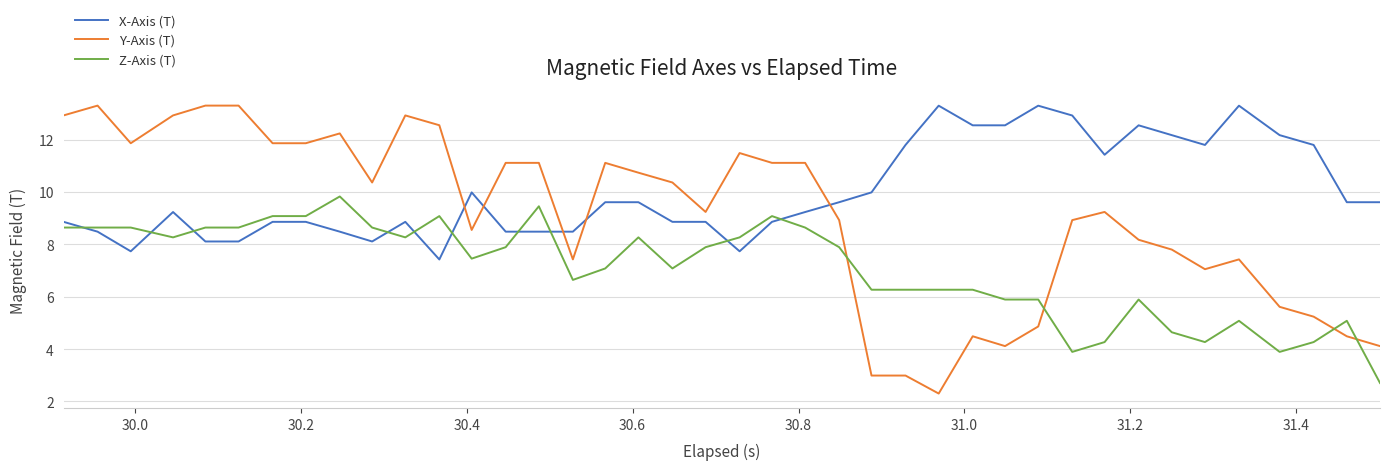

What is the difference between the maximum and minimum values in the X-Axis (T) series?

5.9